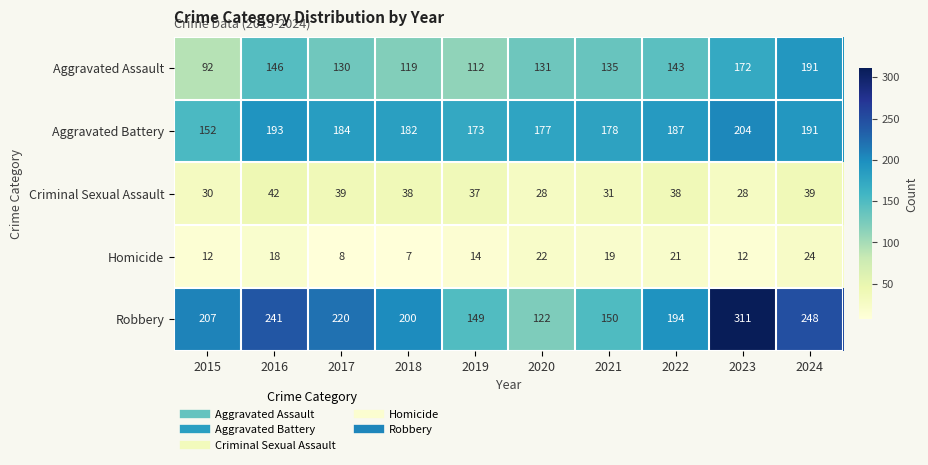

What is the sum of the Robbery values at 2020 and 2017?

342